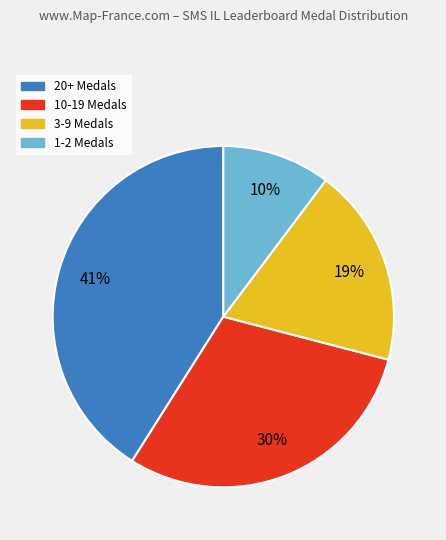

To the nearest percent, what is the average slice percentage?

25%